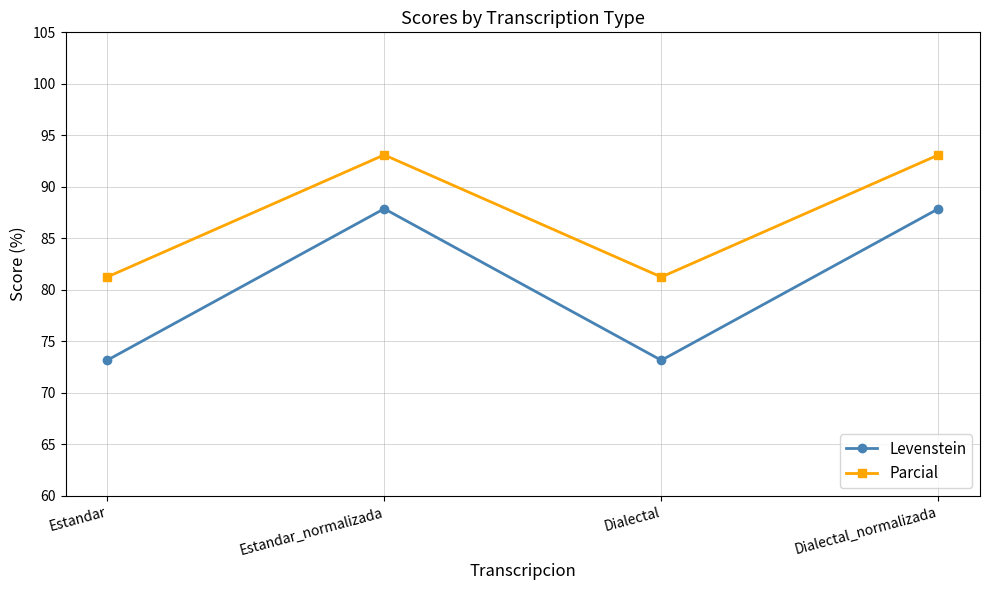

The value of Levenstein at Dialectal is 32.4. True or false?

False